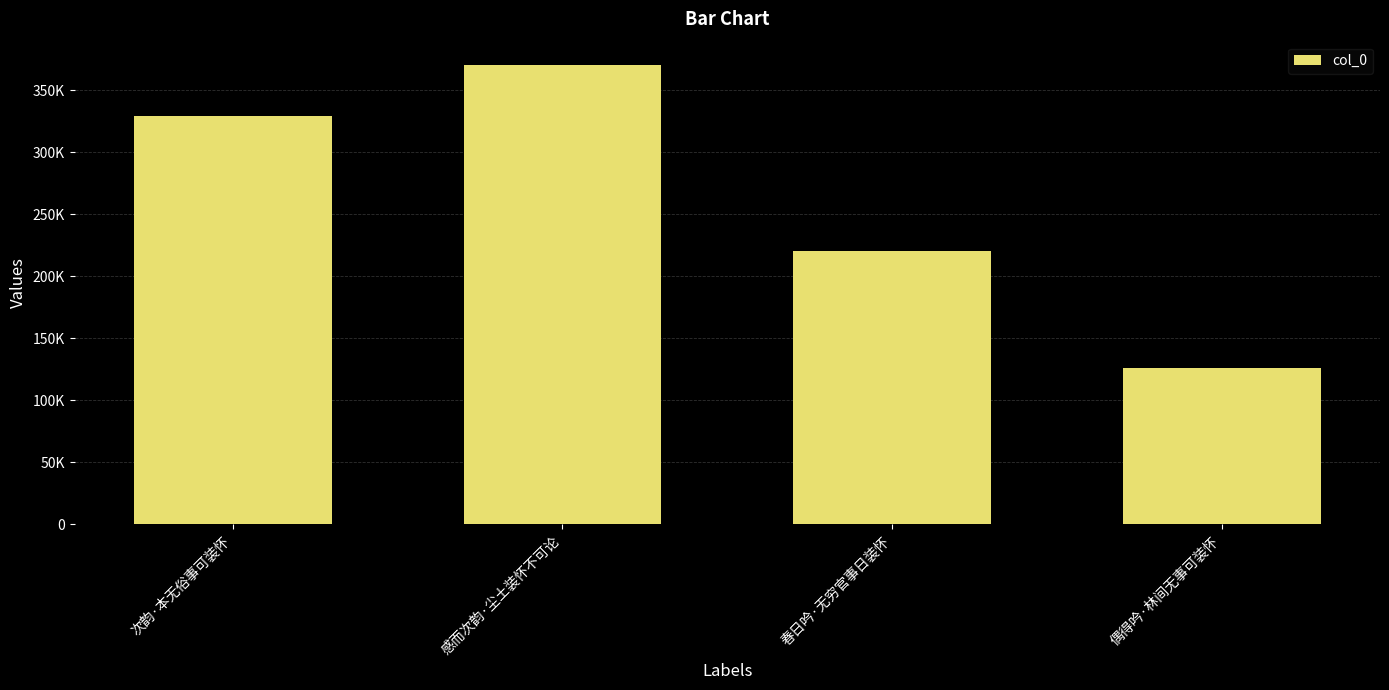

What is the ratio of the value at 次韵·本无俗事可装怀 to the value at 感而次韵·尘土装怀不可论?

0.9